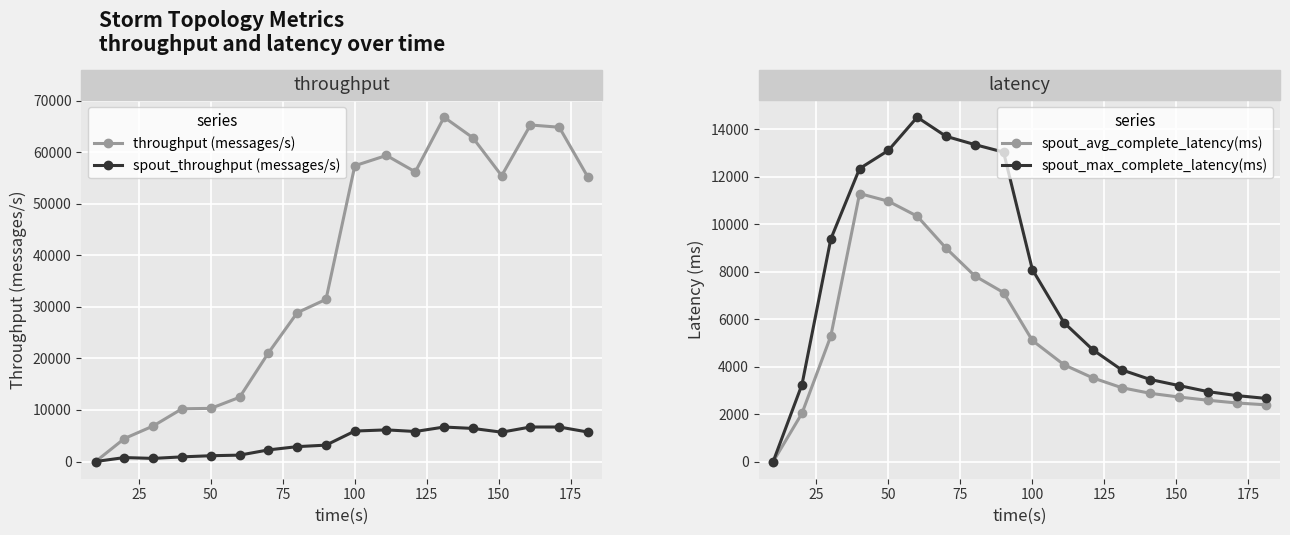

The value of spout_throughput (messages/s) at 100 is 9576. True or false?

False